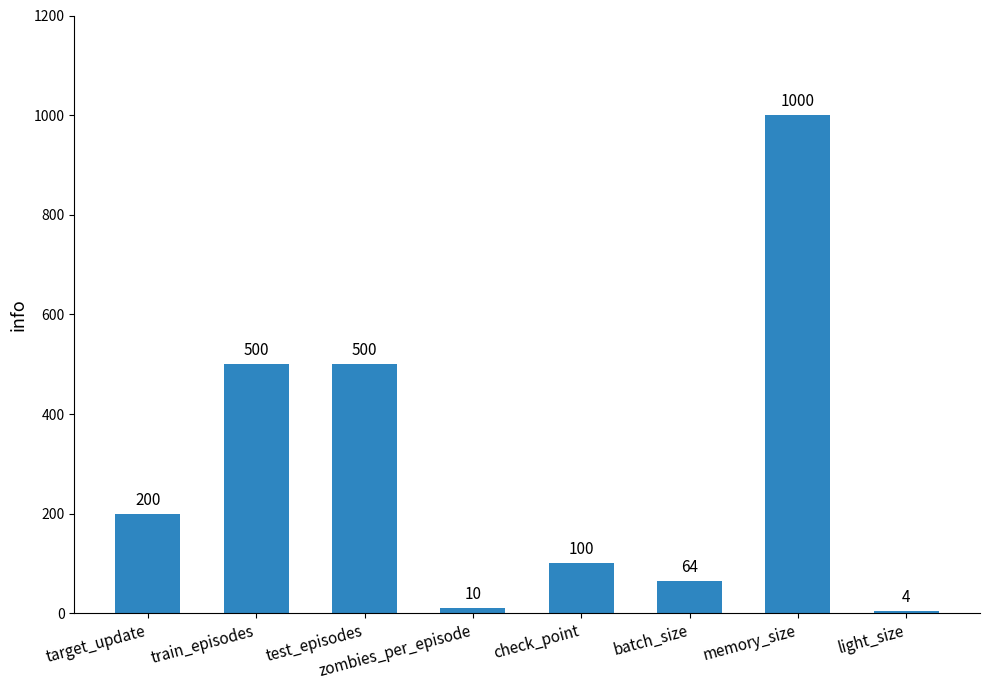

What is the ratio of the value at train_episodes to the value at light_size?

125.0